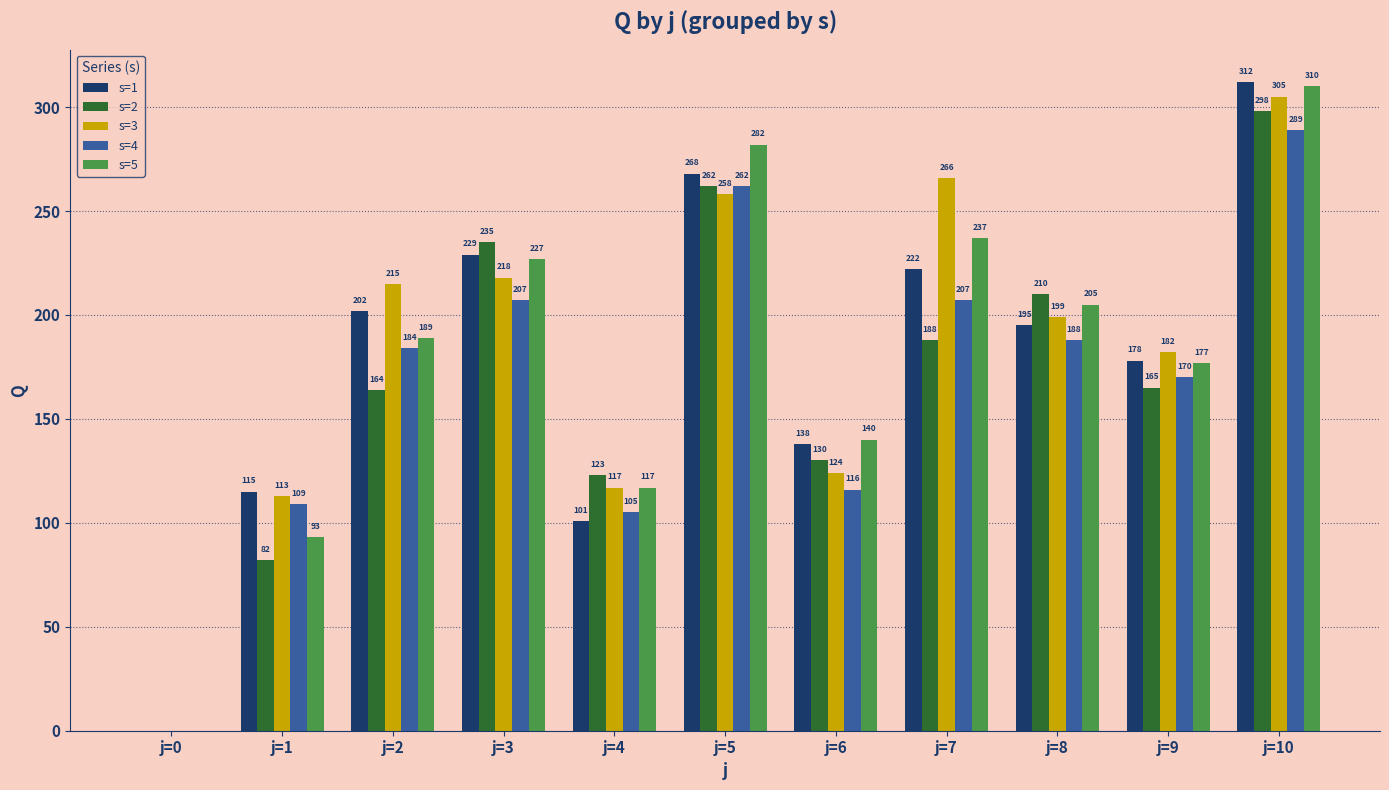

How many values in s=4 are above zero?

10